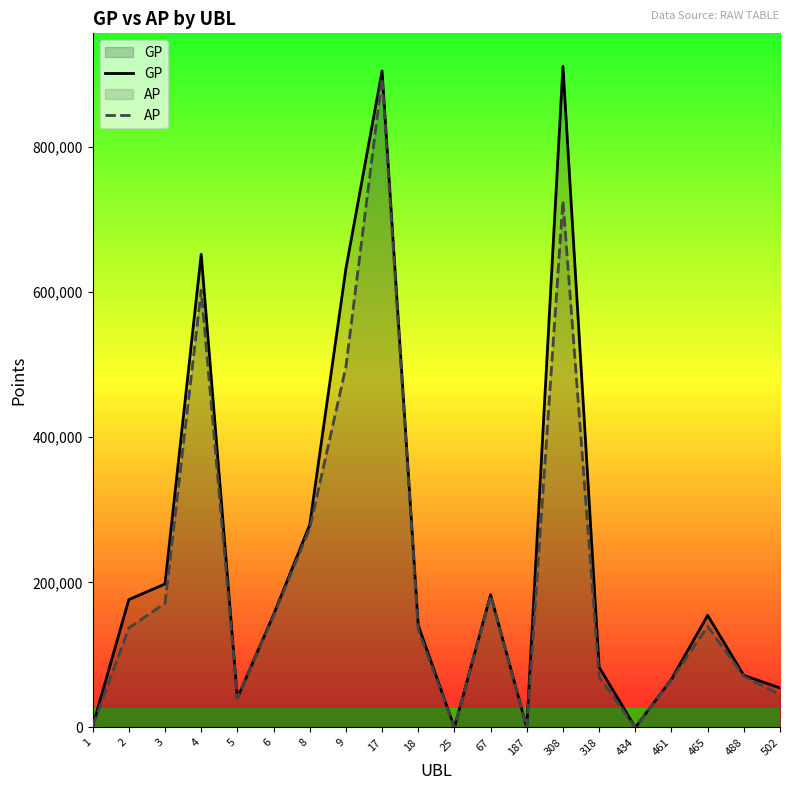

Count the number of categories in the chart.

20